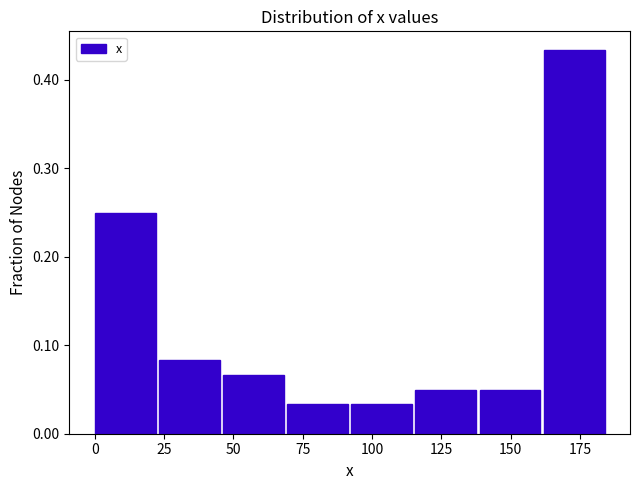

Reading left to right, list every bar in this chart as the range it spans on the x-axis followed by its height. Neither the bar edges nor the heights are printed on the chart, so give them approximately, as read against the axes.

0 to 25: 0.25
25 to 45: 0.08
45 to 70: 0.07
70 to 95: 0.03
95 to 115: 0.03
115 to 140: 0.05
140 to 160: 0.05
160 to 185: 0.43